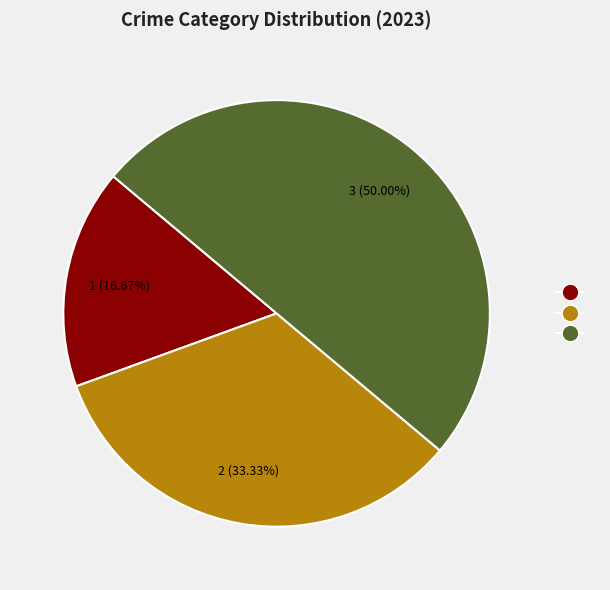

To the nearest percent, what is the difference between the largest and smallest slice percentages?

33%